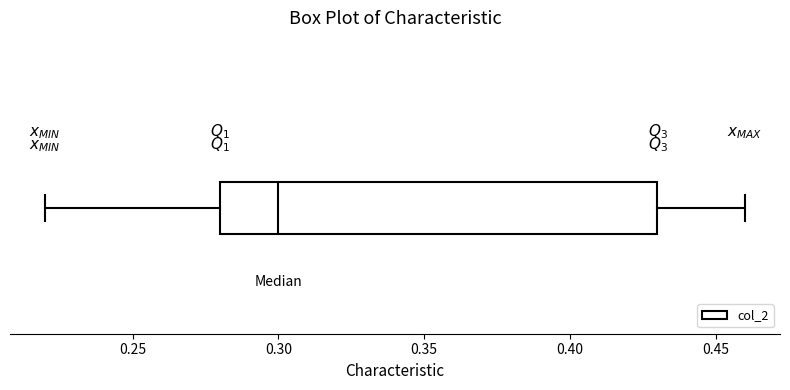

Where does the right whisker of the box end on the x-axis? The values are not printed on the chart, so give them approximately, as read against the axis.

0.46